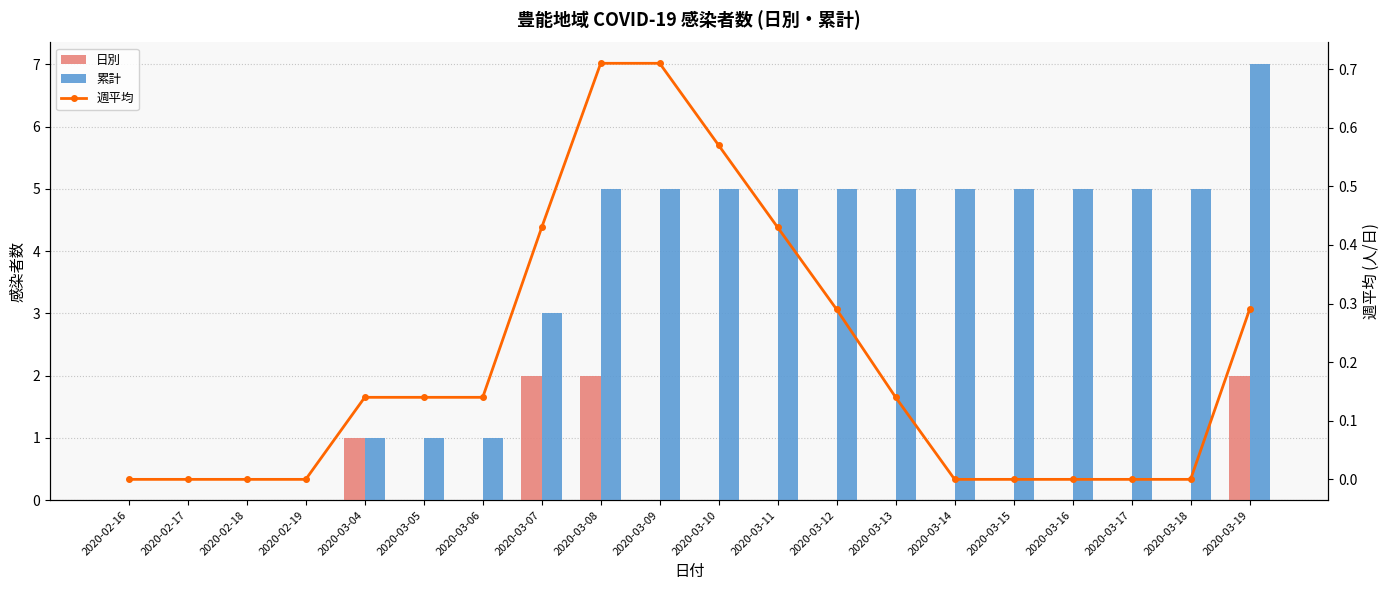

What is the sum of all 週平均 values?

4.0